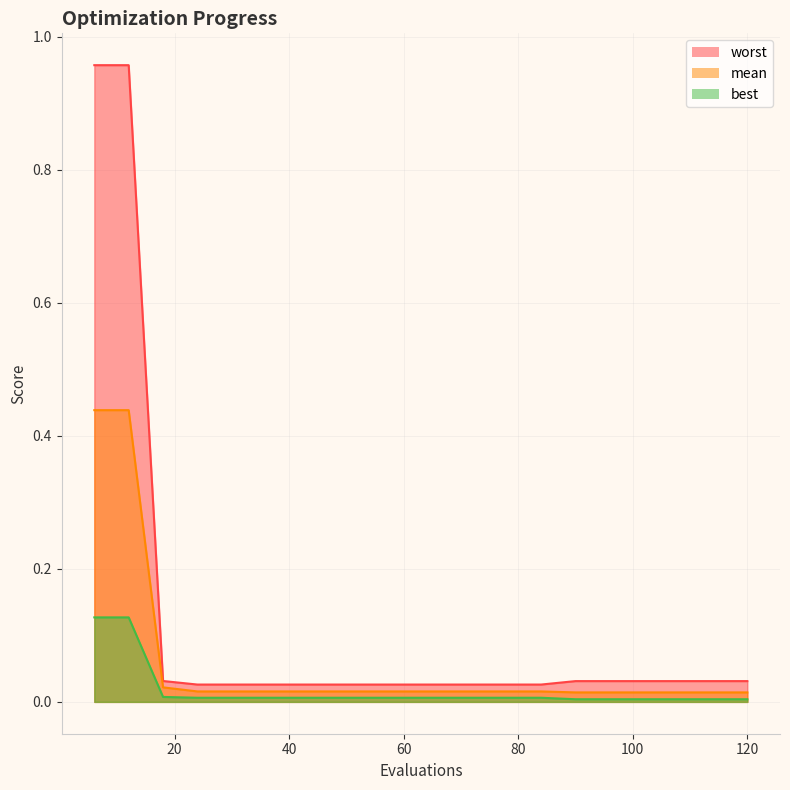

List the series in order of their peak value, highest first.

worst, mean, best